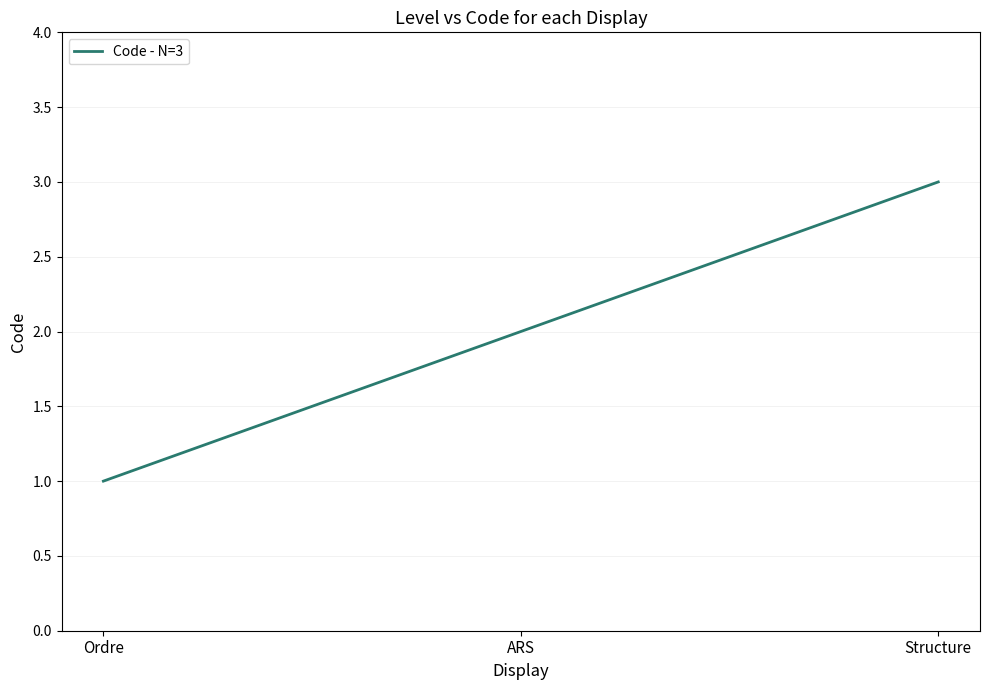

Is this an area chart (filled region under the line)?

No